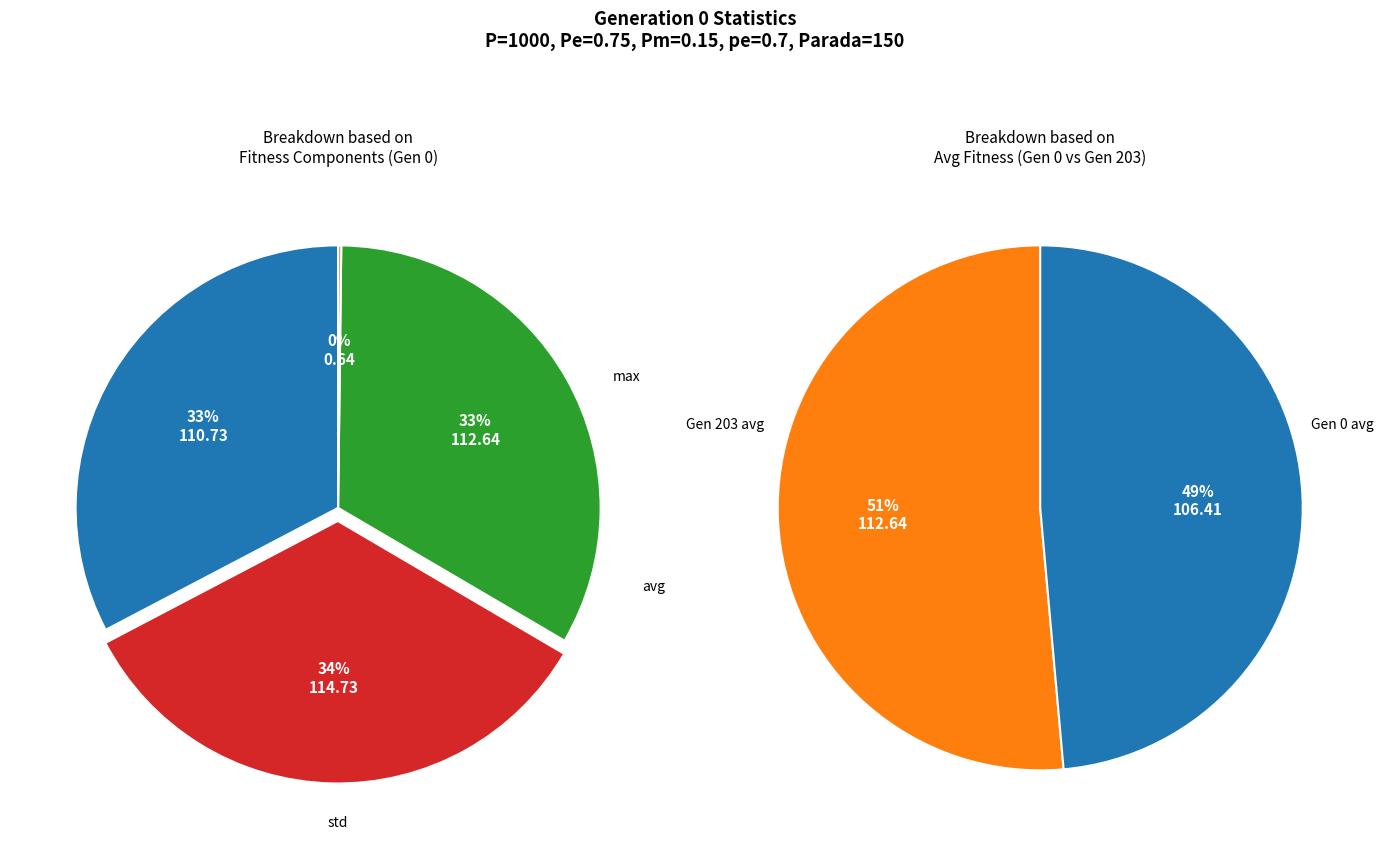

Is there any slice that represents more than half of the pie?

No